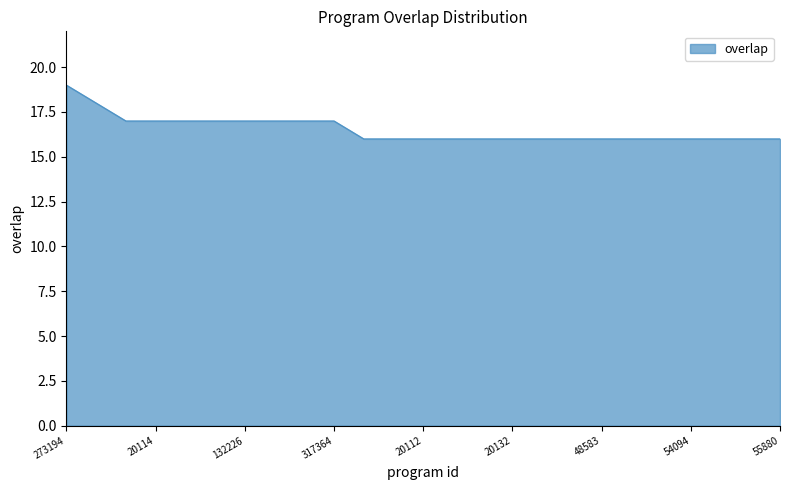

What is the difference between the maximum and minimum values?

3